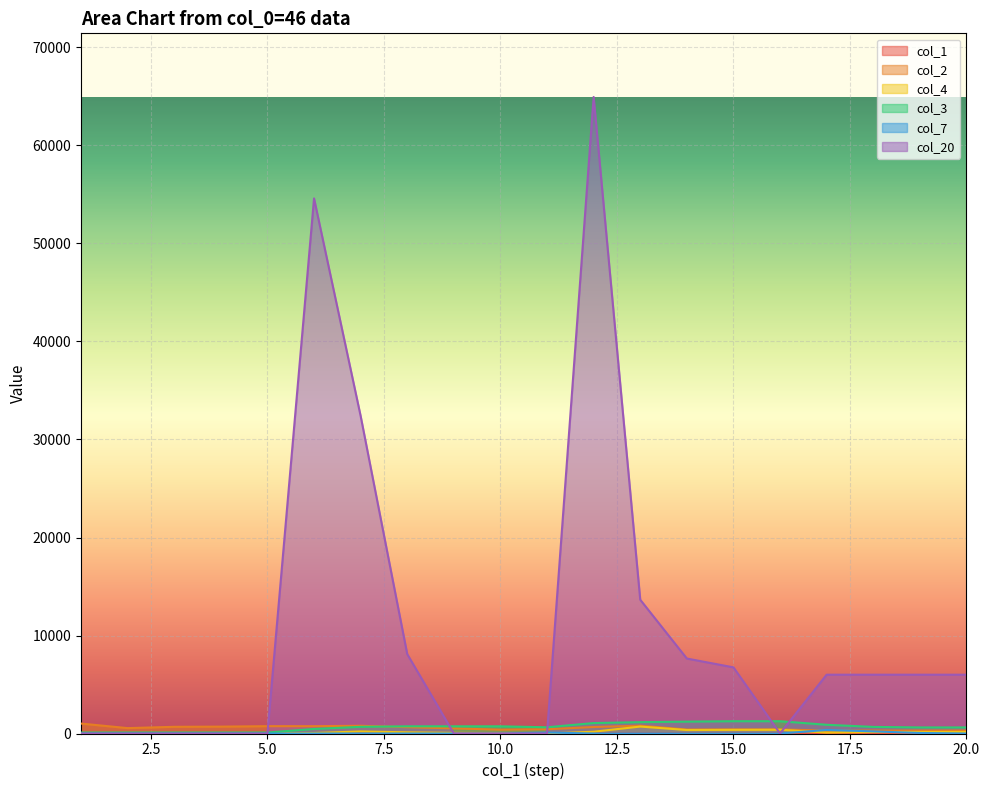

Reading right to left, what are all the values shown in this chart?

col_1: 20	19	18	17	16	15	14	13	12	11	10	9	8	7	6	5	4	3	2	1
col_2: 300	300	300	300	416	416	406	799	663	436	388	524	645	789	748	748	703	684	550	1014
col_4: 155	148	150	96	381	371	355	708	181	0	37	65	121	209	52	0	0	0	0	45
col_3: 620	620	674	890	1254	1254	1209	1158	1067	634	734	734	734	680	464	100	100	100	100	100
col_7: 0	54	216	364	0	0	0	0	0	100	0	0	0	0	0	0	0	0	0	0
col_20: 6000	6000	6000	6000	0	6750	7650	13650	64950	0	0	0	8100	32400	54600	0	0	0	0	0